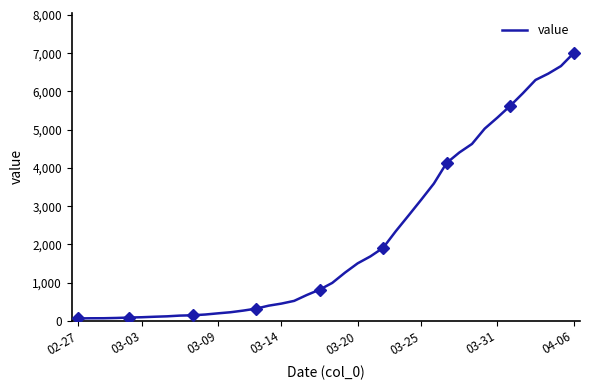

What is the average value?

2144